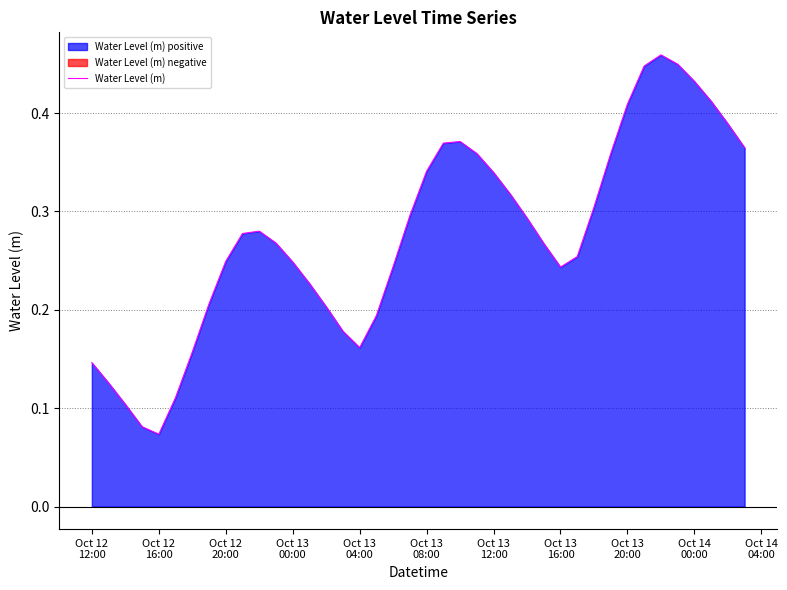

What is the sum of all values?

11.0